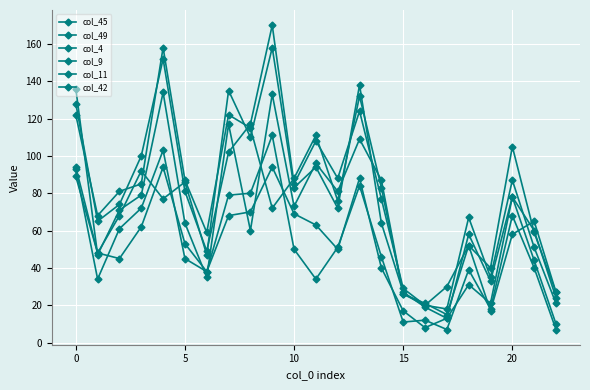

Is this an area chart (filled region under the line)?

No